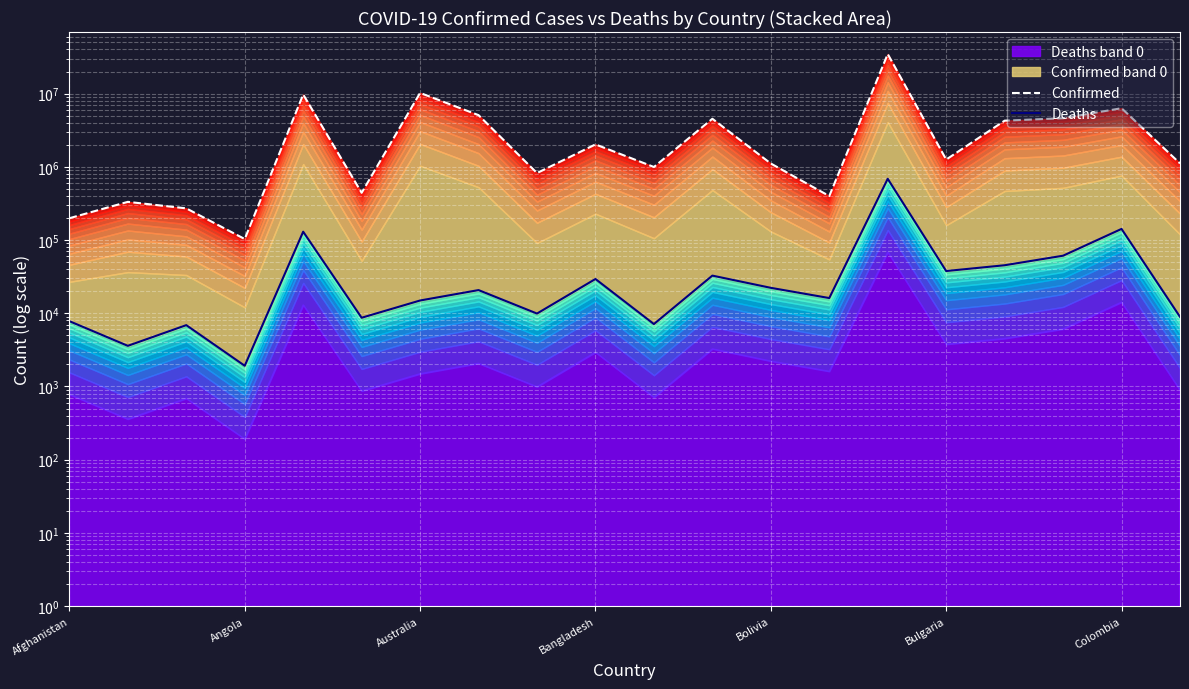

Which series changed the most between 14 and 16?

Confirmed